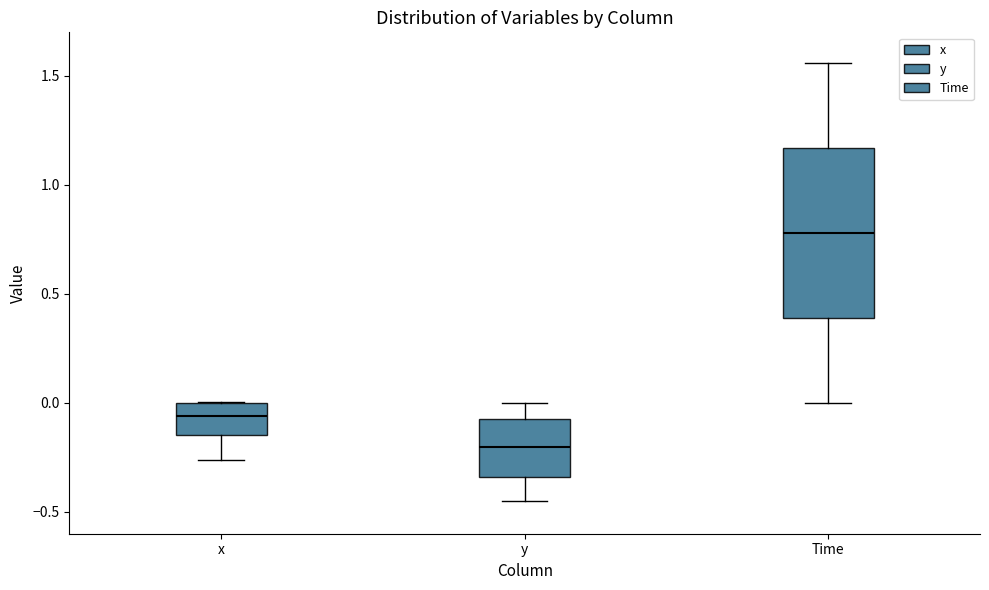

Which box has the highest median line?

Time